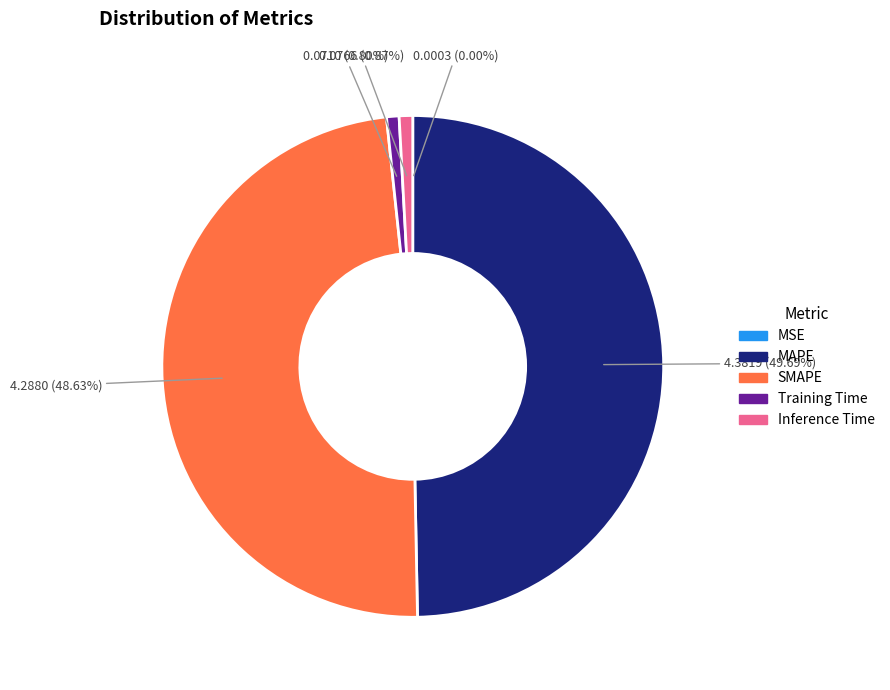

The MAPE slice represents 58% of the pie. True or false?

False